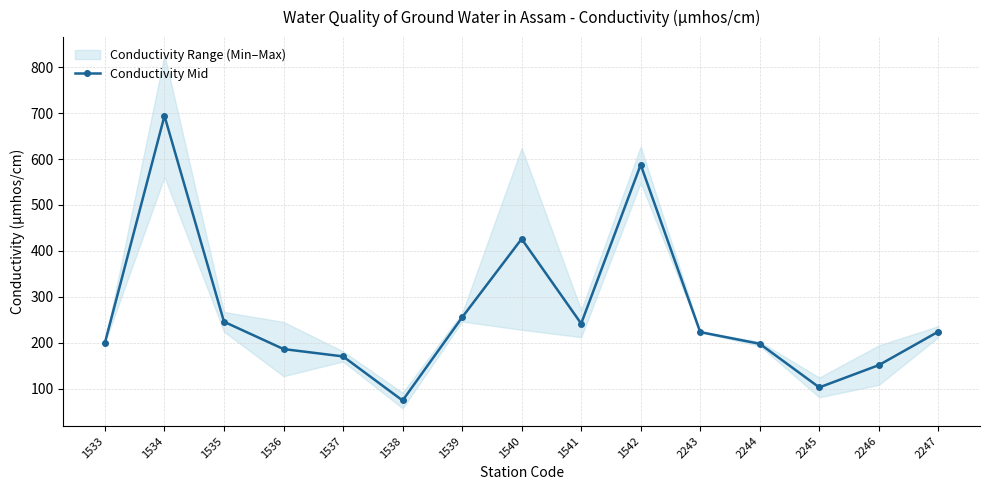

What is the change in value from 1540 to 1541?

-184.5